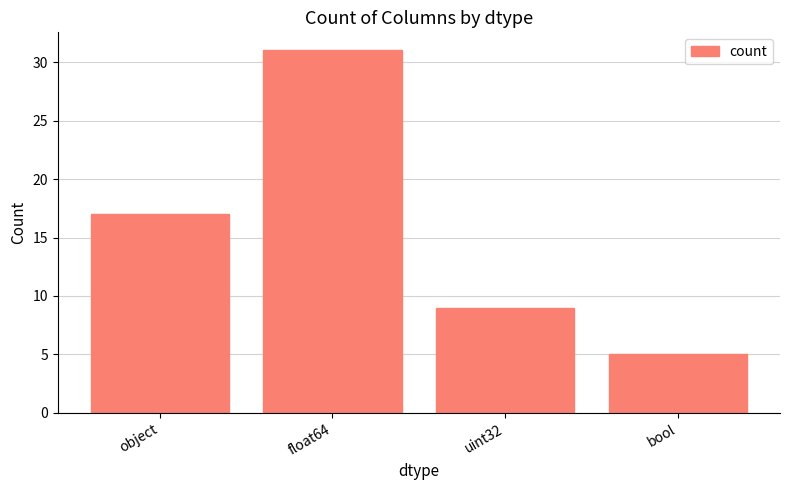

What is the sum of the values at float64 and uint32?

40